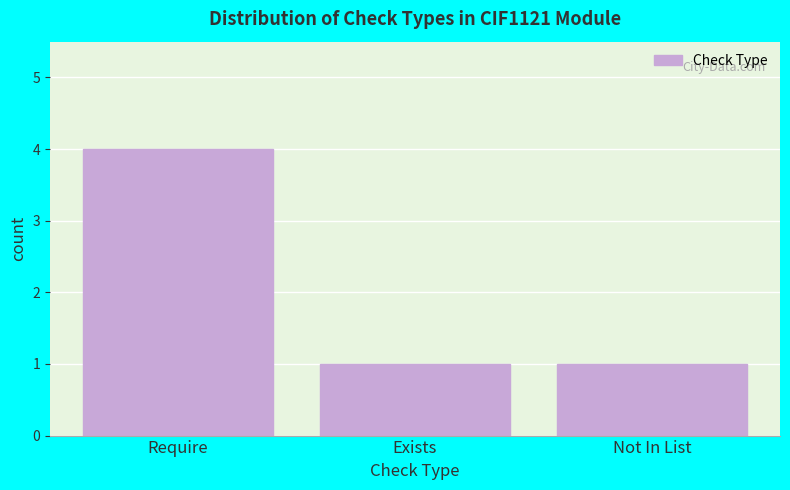

Reading left to right, transcribe all the data shown in this chart.

Require=4	Exists=1	Not In List=1